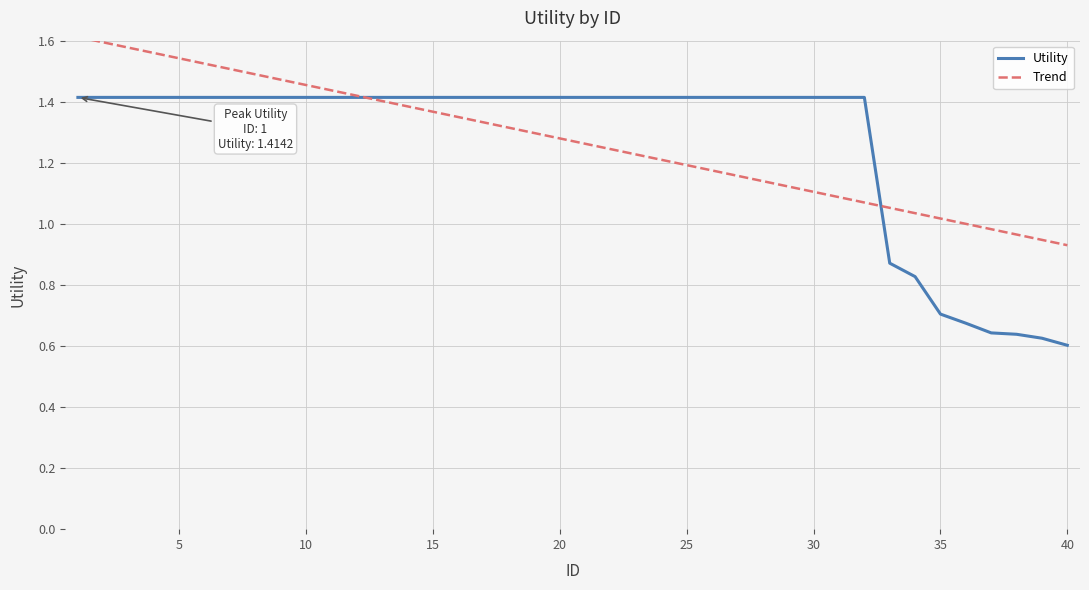

What is the approximate value at 17?

1.4